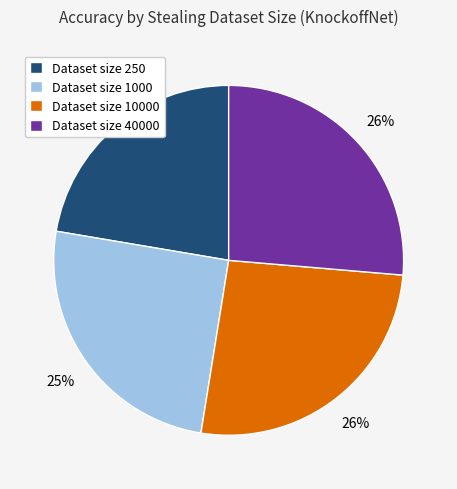

Which category has the smallest portion of the pie?

Dataset size 250